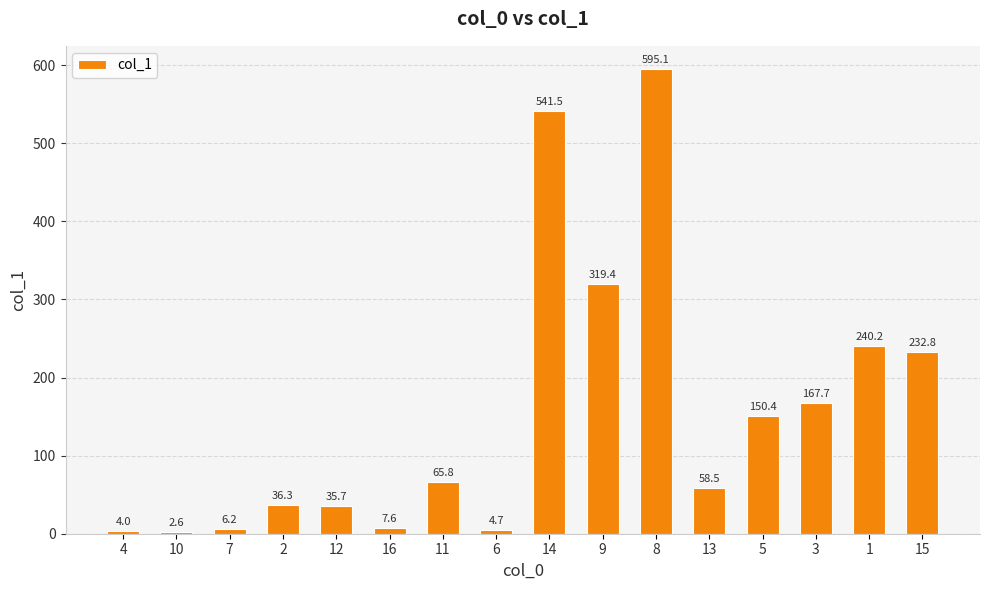

What position from the left is 9?

10